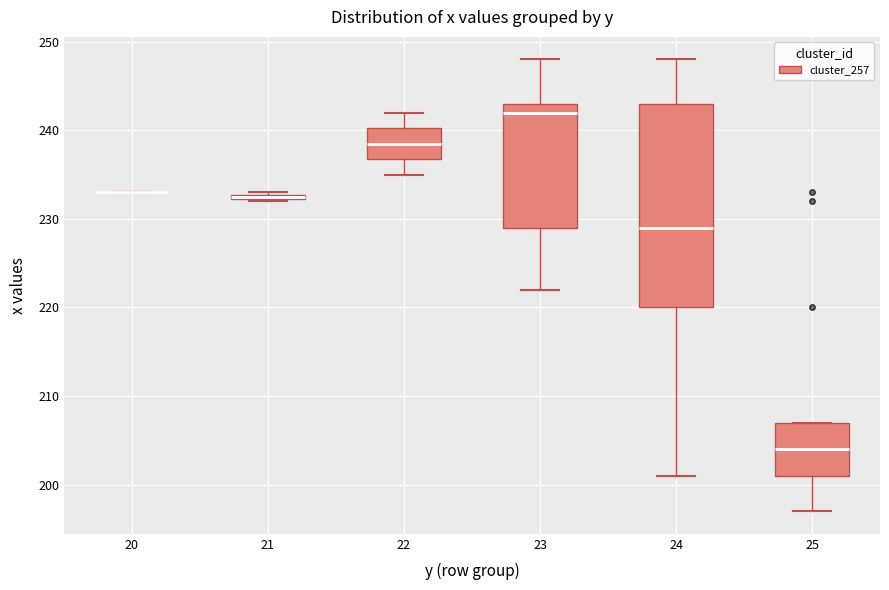

Which box is the tallest, from its lower edge to its upper edge?

24